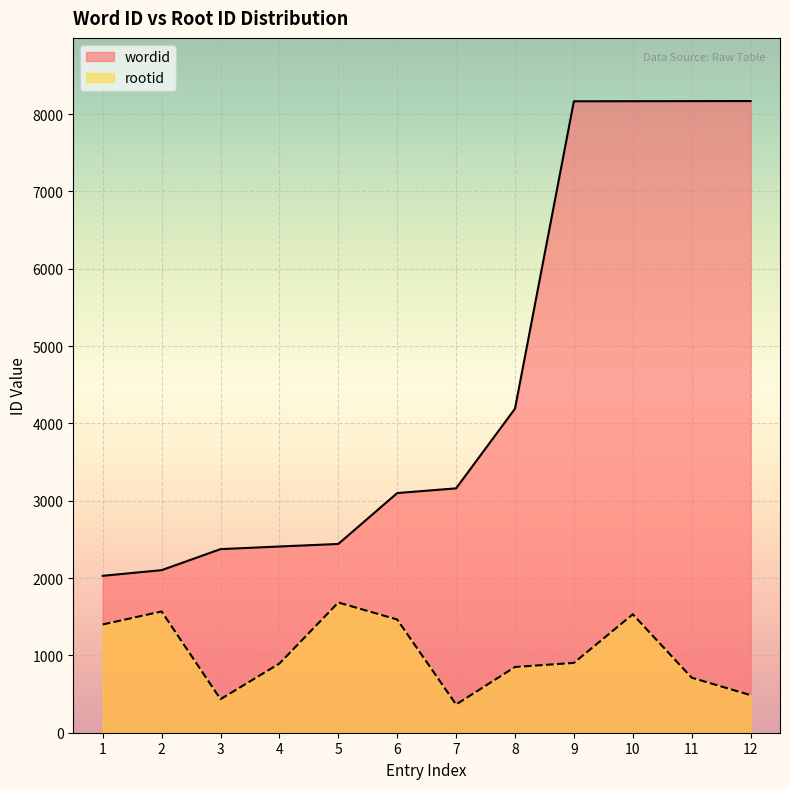

What is the approximate value of wordid at 9, to the nearest 100?

8200